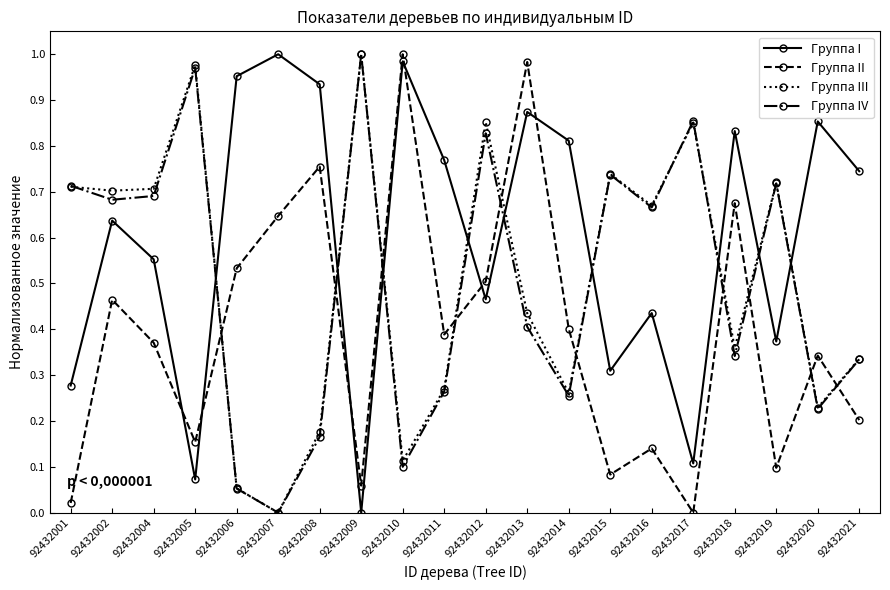

Where do Группа II and Группа I first cross each other?

92432004 and 92432005